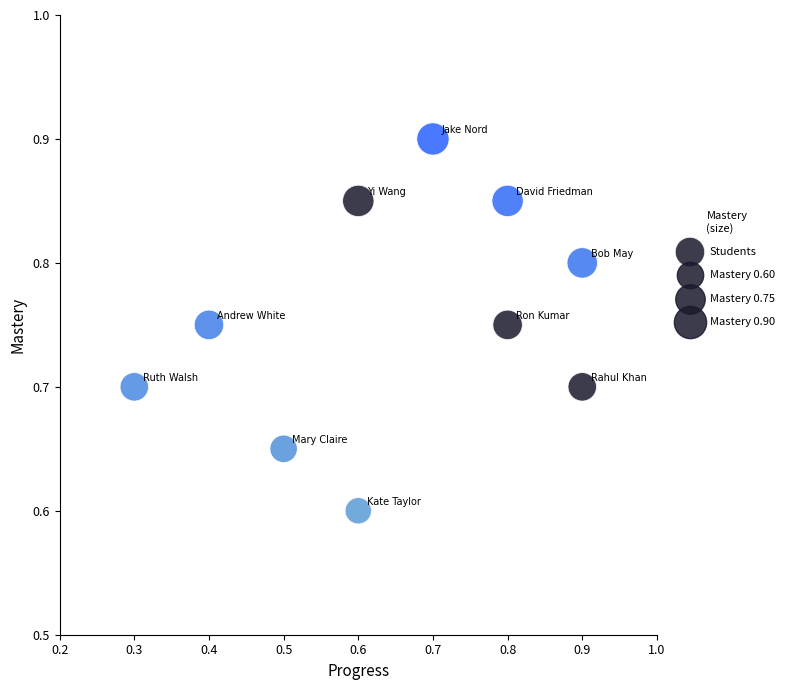

What Y value in the scatter plot is closest to 0?

0.6